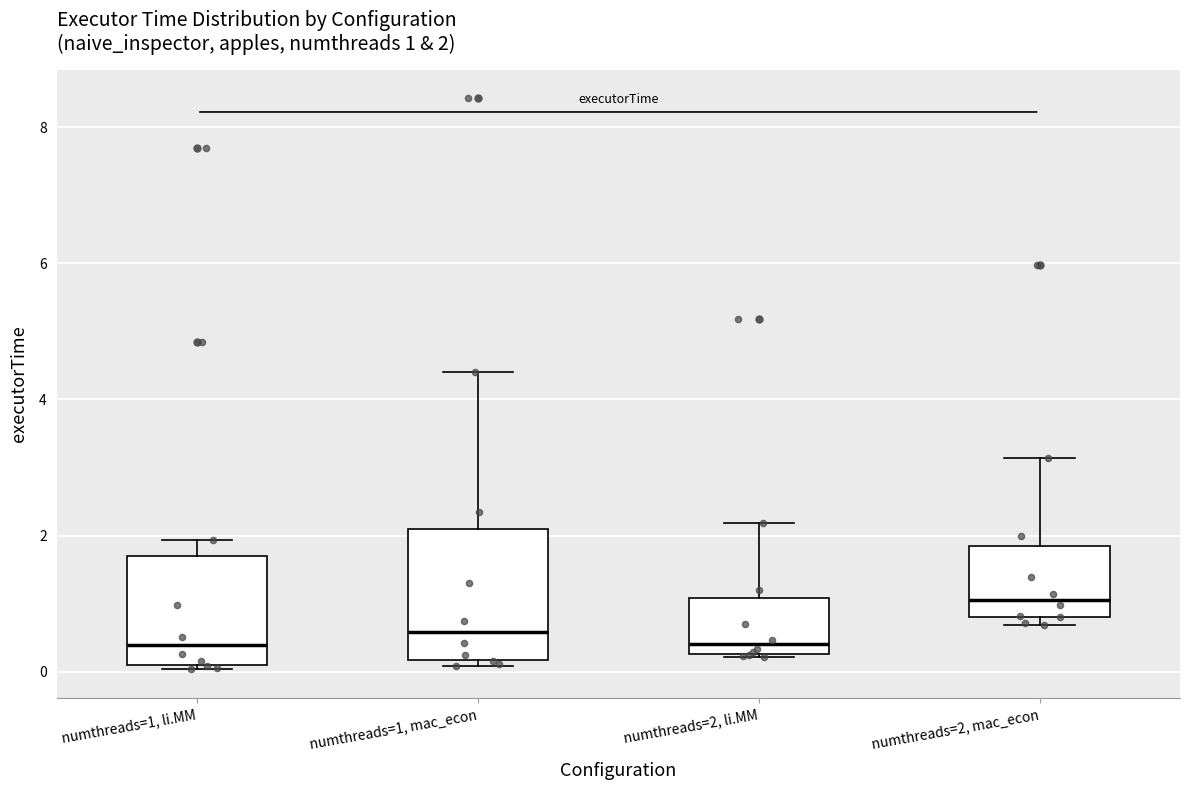

Which box is the tallest, from its lower edge to its upper edge?

numthreads=1, mac_econ